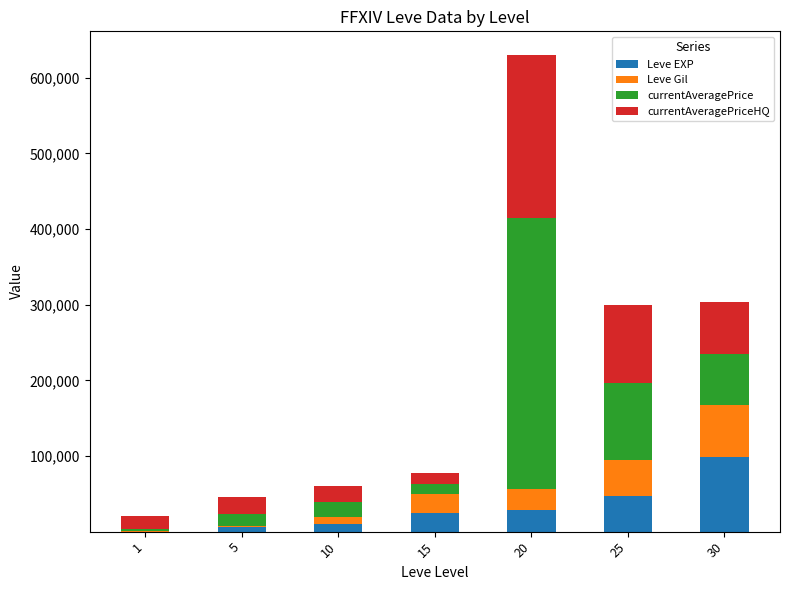

At which category is the sum across all series the highest?

20